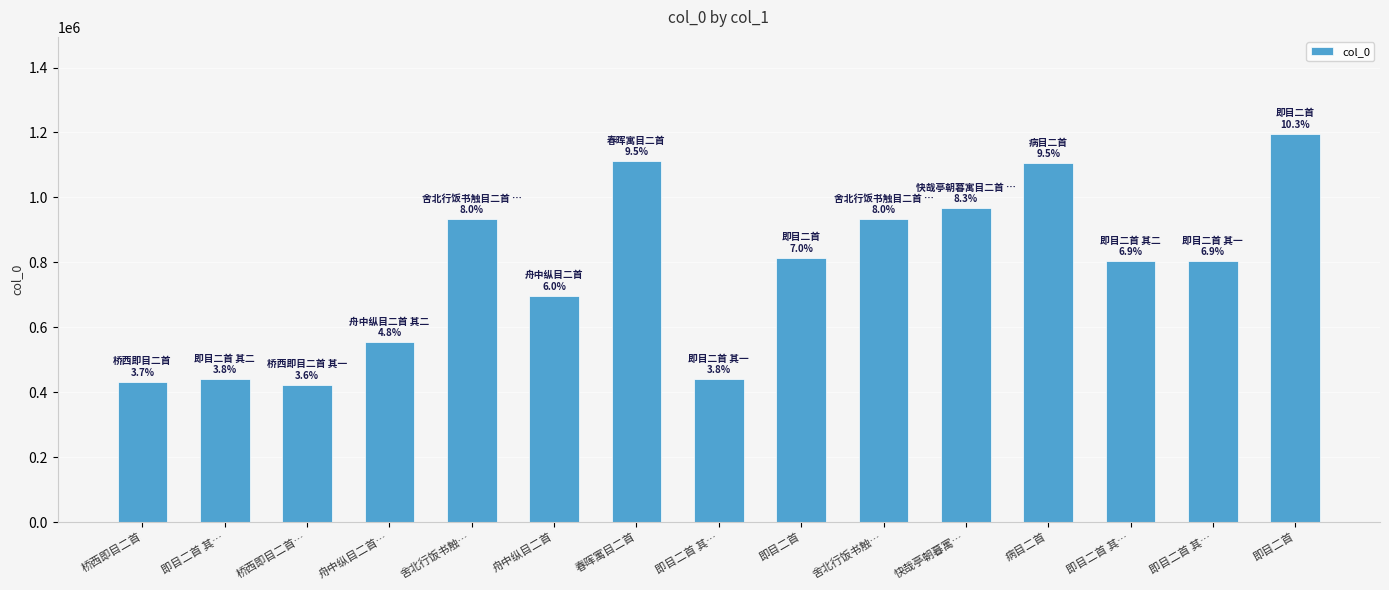

Does the chart contain any negative values?

No